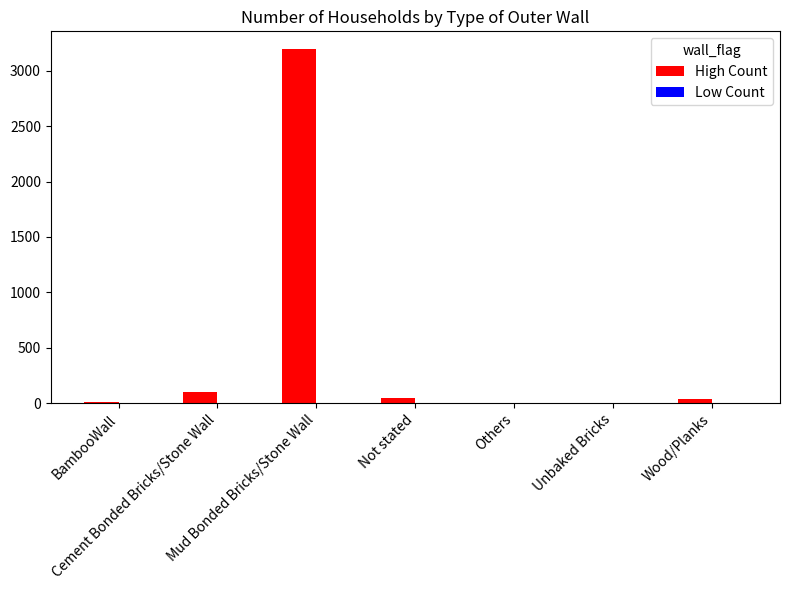

What is the sum of all values?

3388